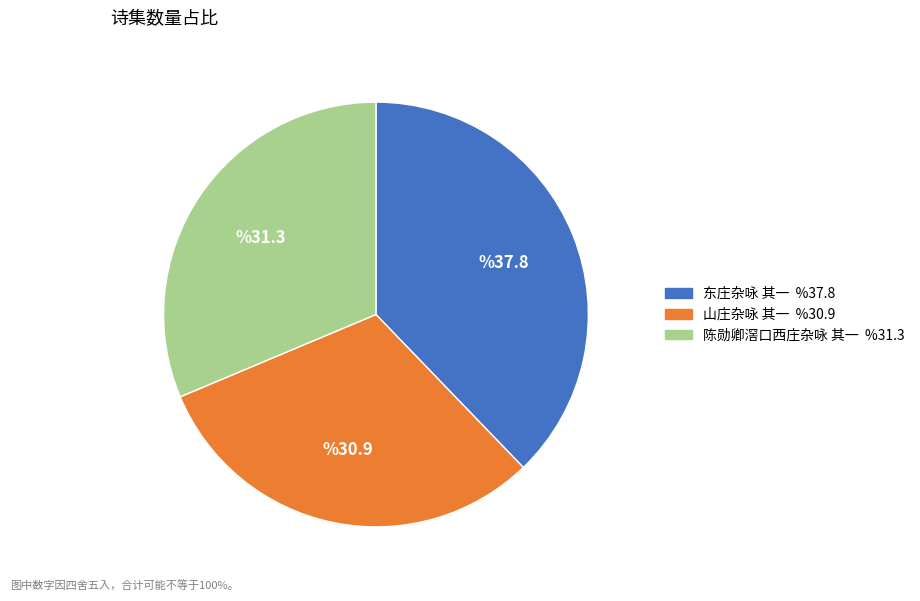

What is the ratio of the value at 东庄杂咏 其一 to the value at 陈勋卿滘口西庄杂咏 其一?

1.2